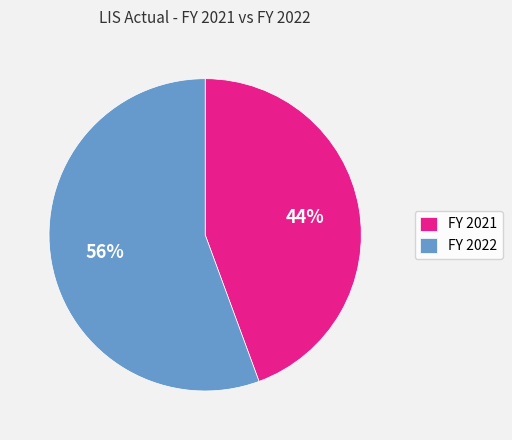

Which slice represents more than half of the pie?

FY 2022